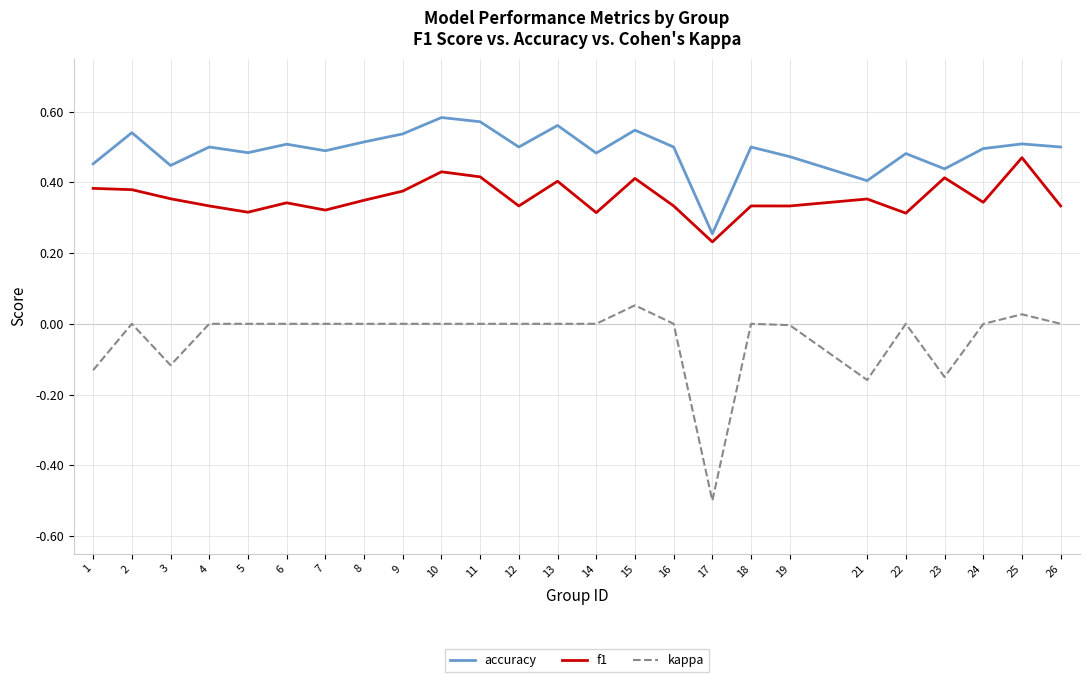

What are all the series names shown in the legend?

accuracy, f1, kappa